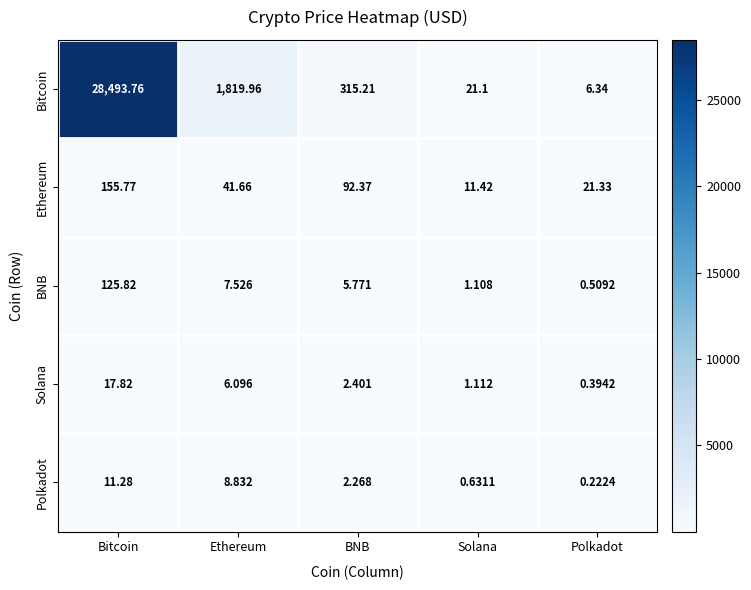

At which label is Polkadot closest to 5?

BNB